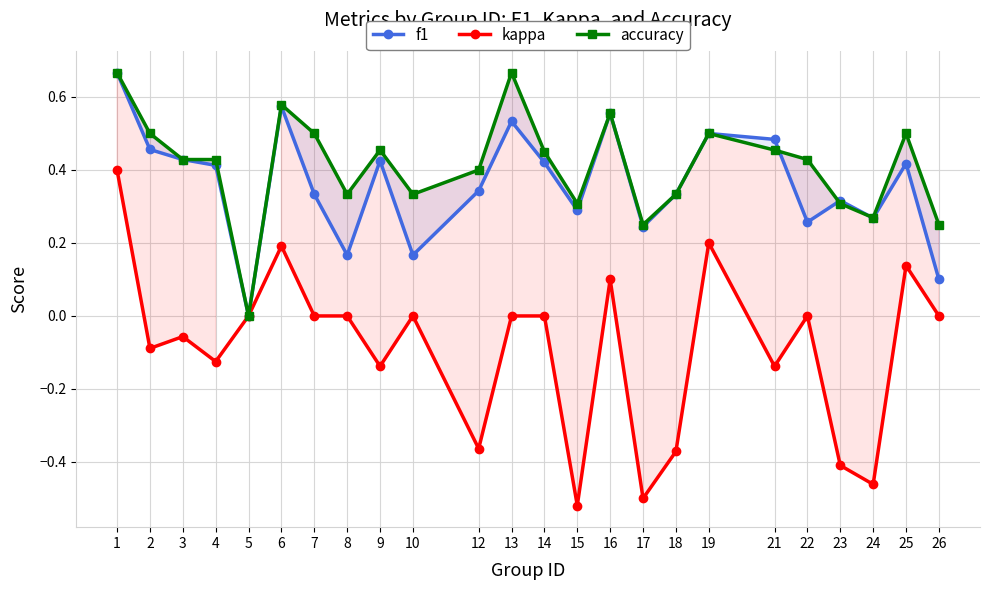

The accuracy series shows 0.3 at 23. True or false?

True